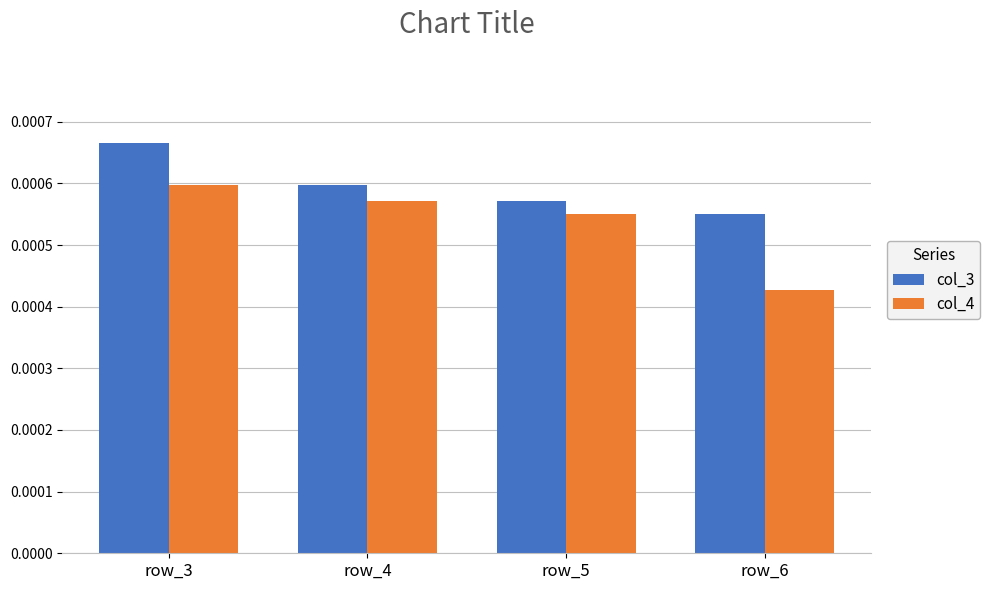

Which series has the largest total across all categories?

col_3